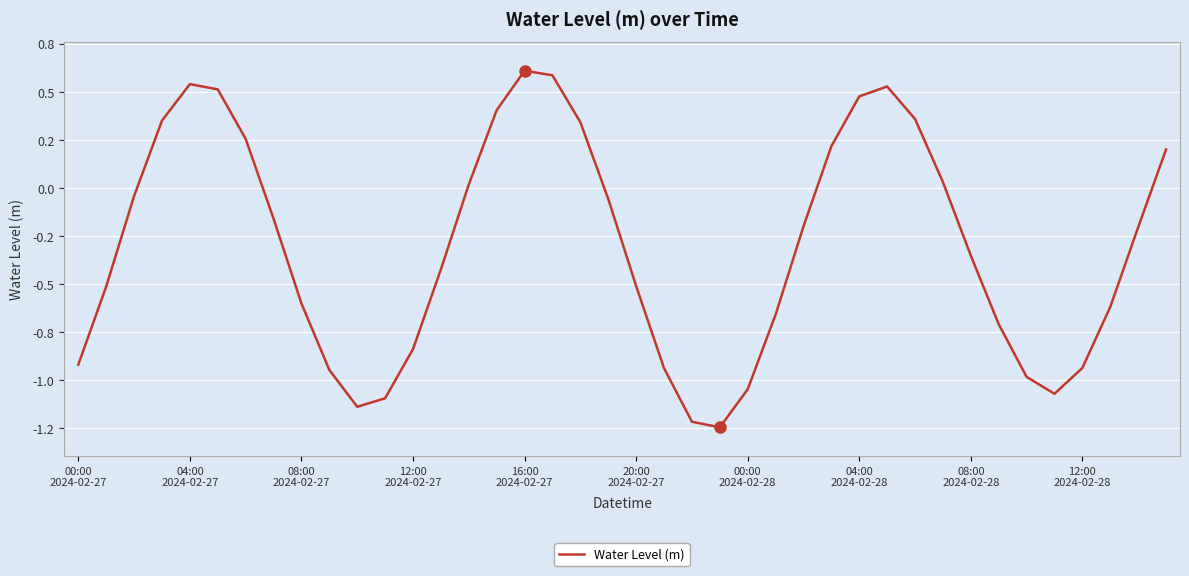

What is the average value?

-0.3